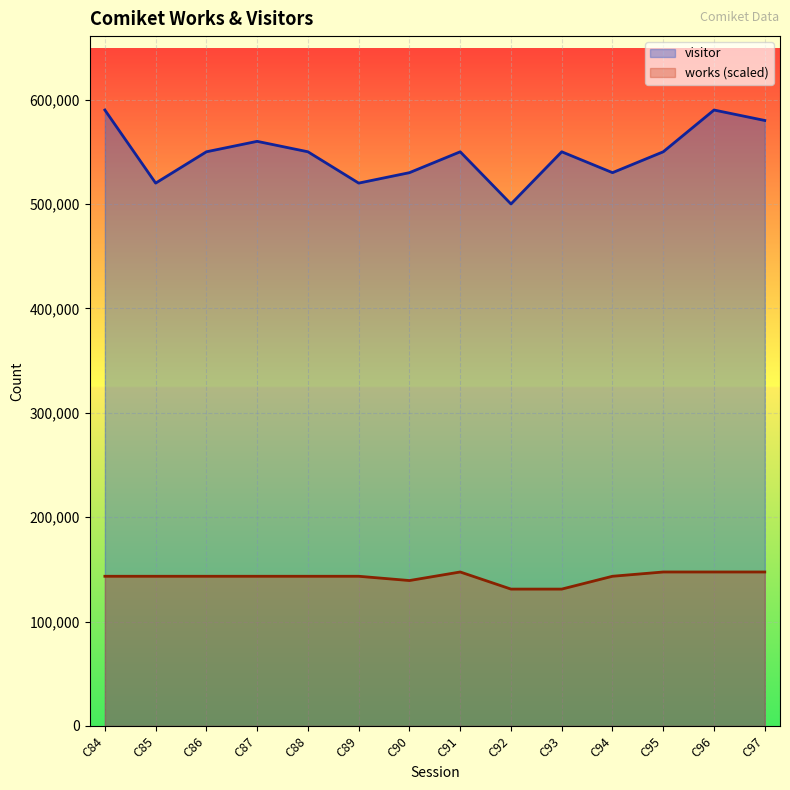

What is the difference between the works values at C90 and C97?

8194.4